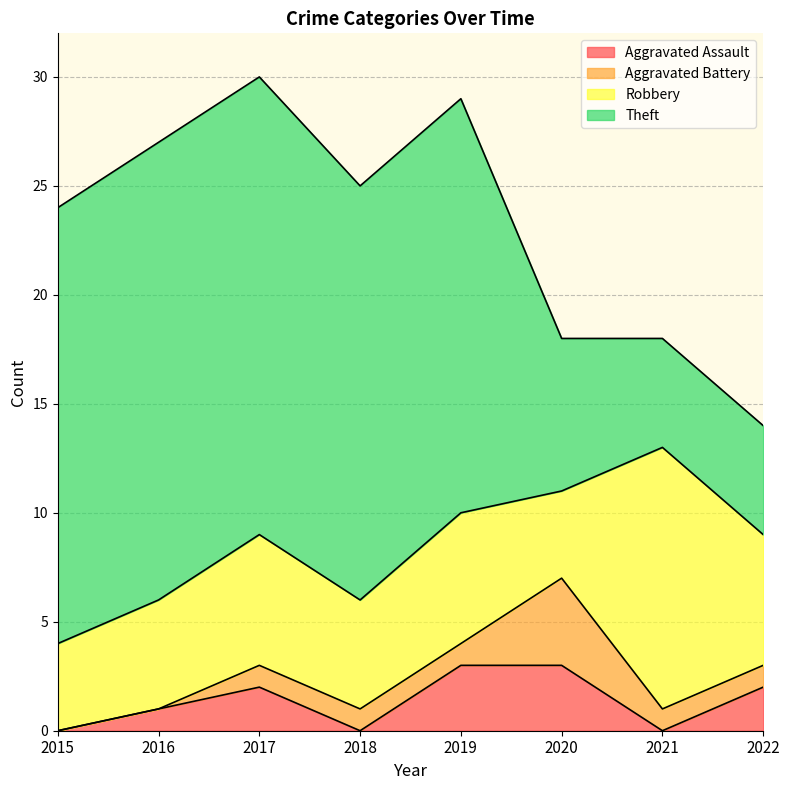

Is the value of Aggravated Assault at 2019 greater than the value of Theft at 2022?

No